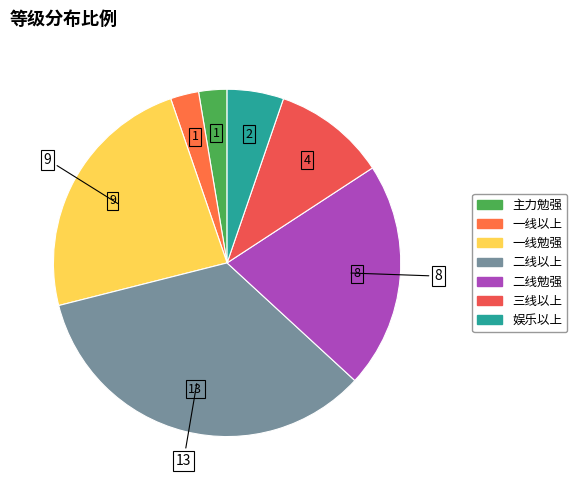

To the nearest percent, what is the difference between the 娱乐以上 and 三线以上 slice percentages?

5%